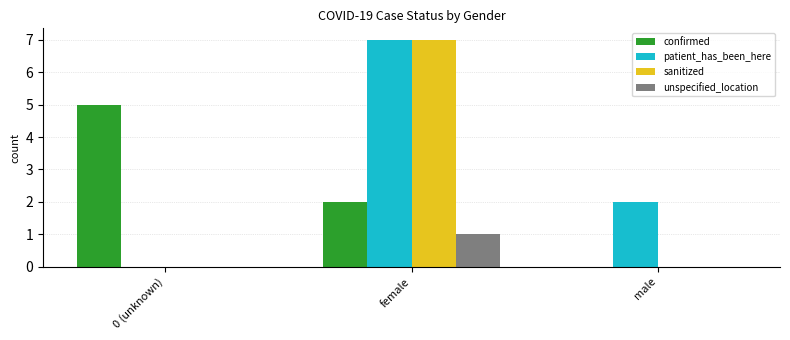

Is the value of sanitized at female greater than the value of patient_has_been_here at 0 (unknown)?

Yes